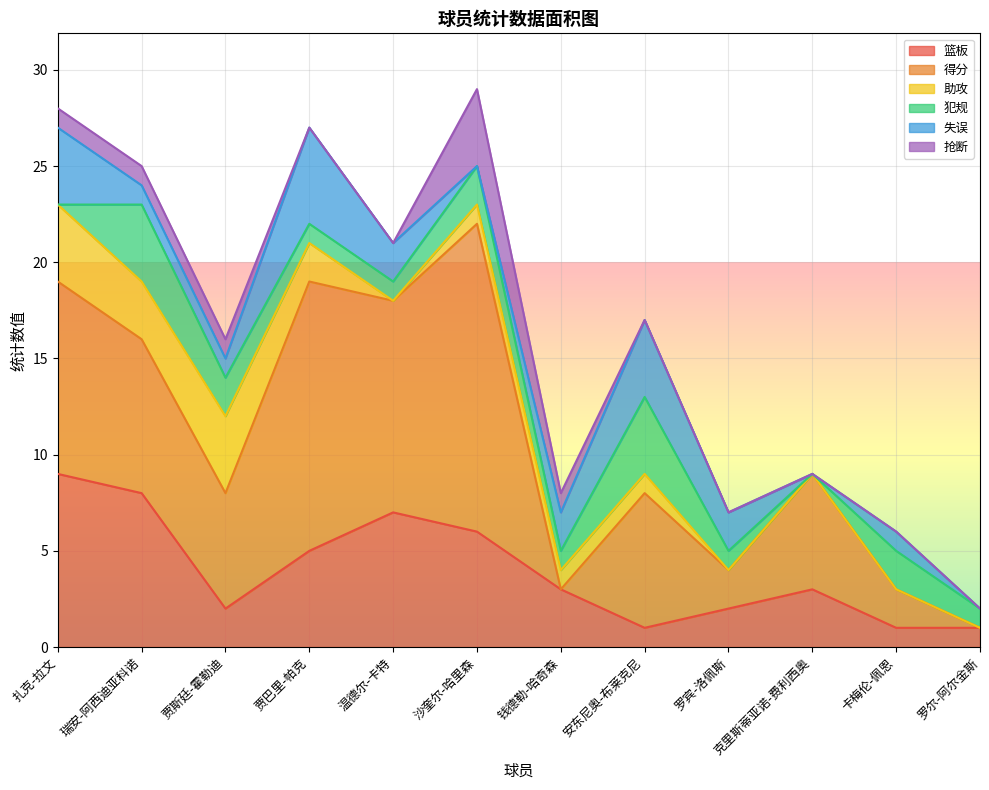

What position from the right is 卡梅伦-佩恩?

2